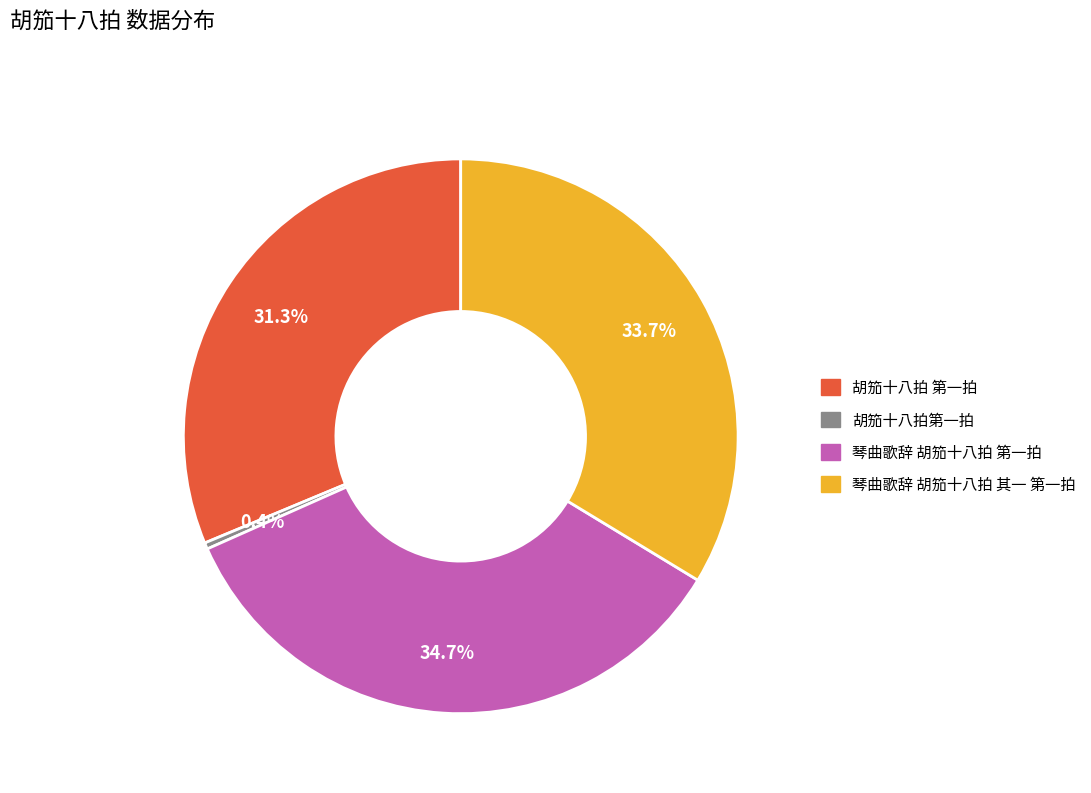

True or false: 胡笳十八拍 第一拍 accounts for 24% of the total.

False